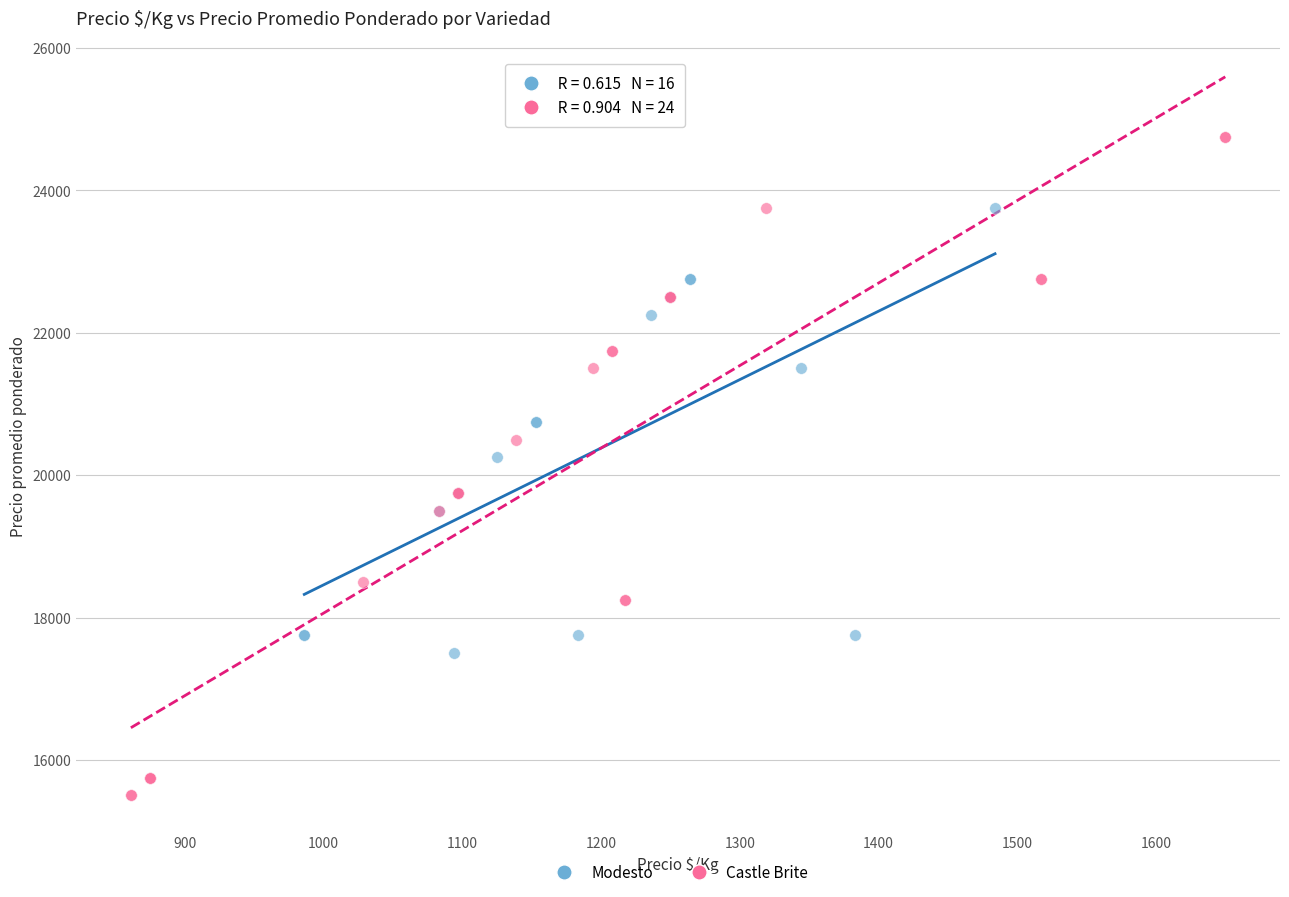

Which series contains the lowest Y value?

Castle Brite